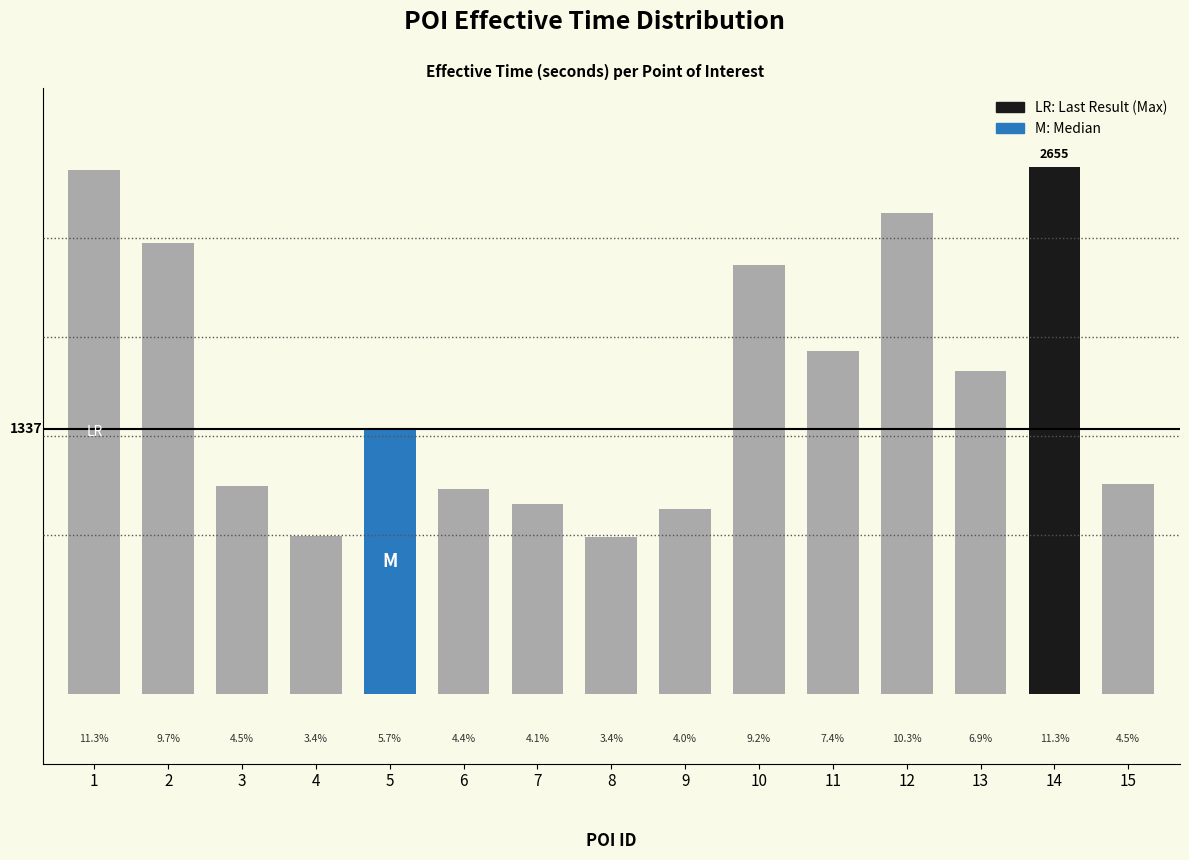

Are the bars horizontal?

No